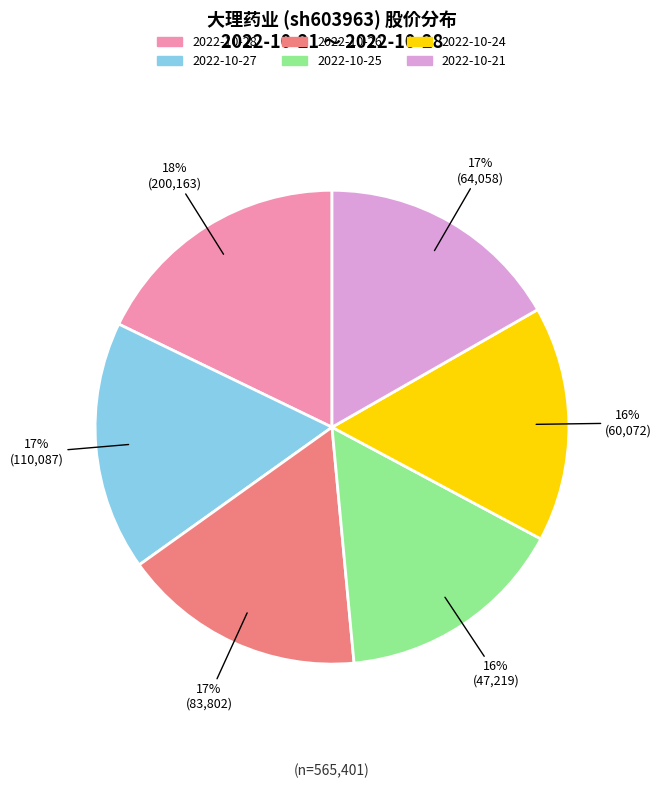

What is the largest slice in the pie chart?

2022-10-28